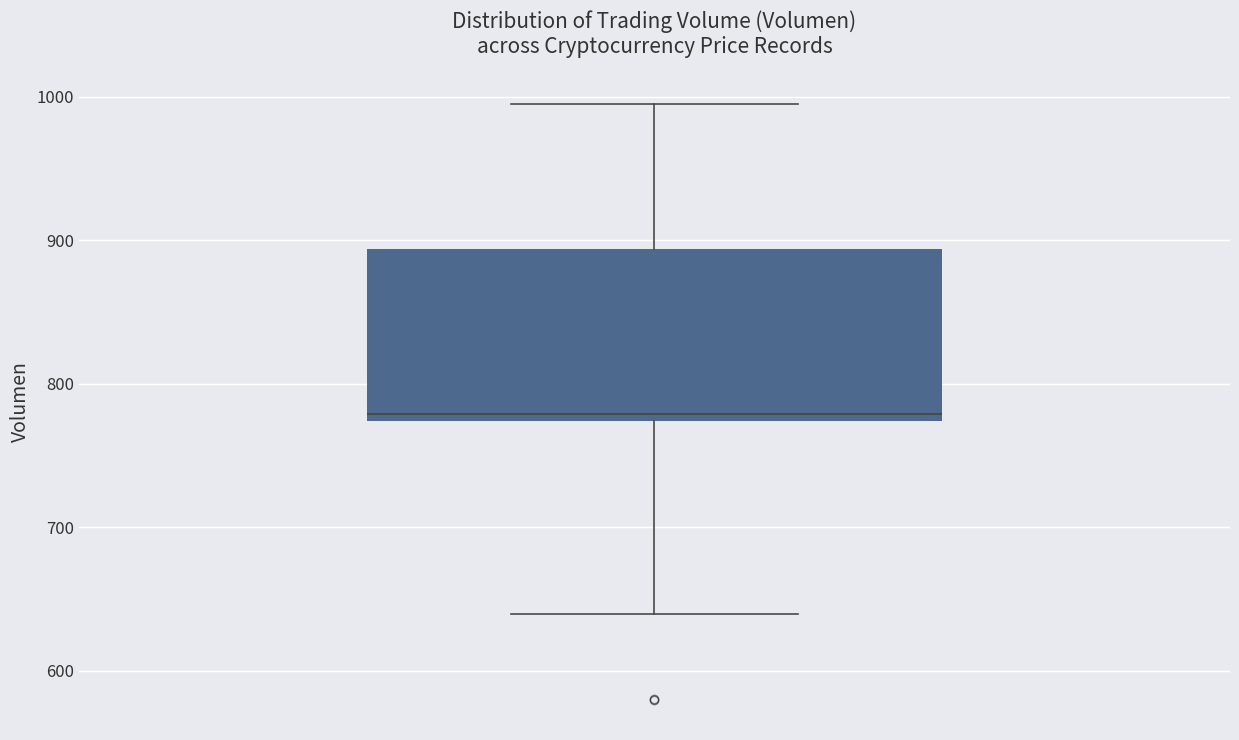

Where is the lower edge of the box on the y-axis? The values are not printed on the chart, so give them approximately, as read against the axis.

770